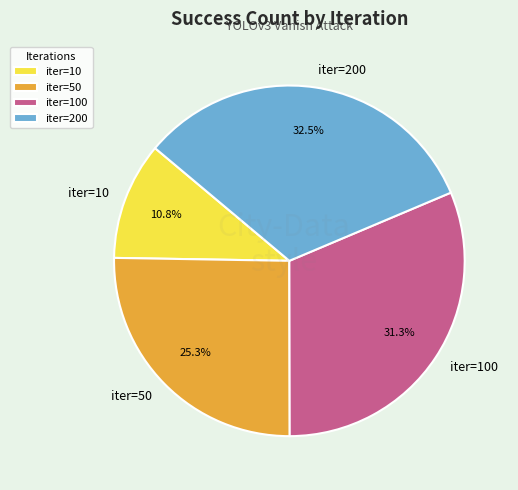

Which has a higher value, iter=100 or iter=50?

iter=100